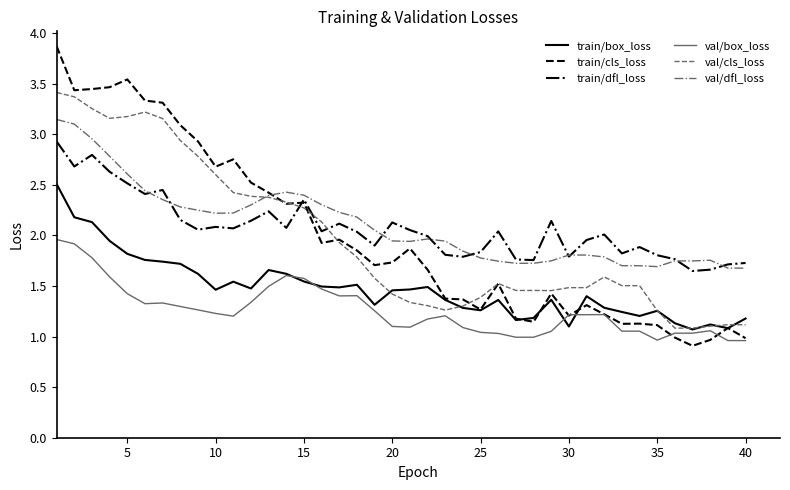

Rank the series by their maximum value, from highest to lowest.

train/cls_loss, val/cls_loss, val/dfl_loss, train/dfl_loss, train/box_loss, val/box_loss